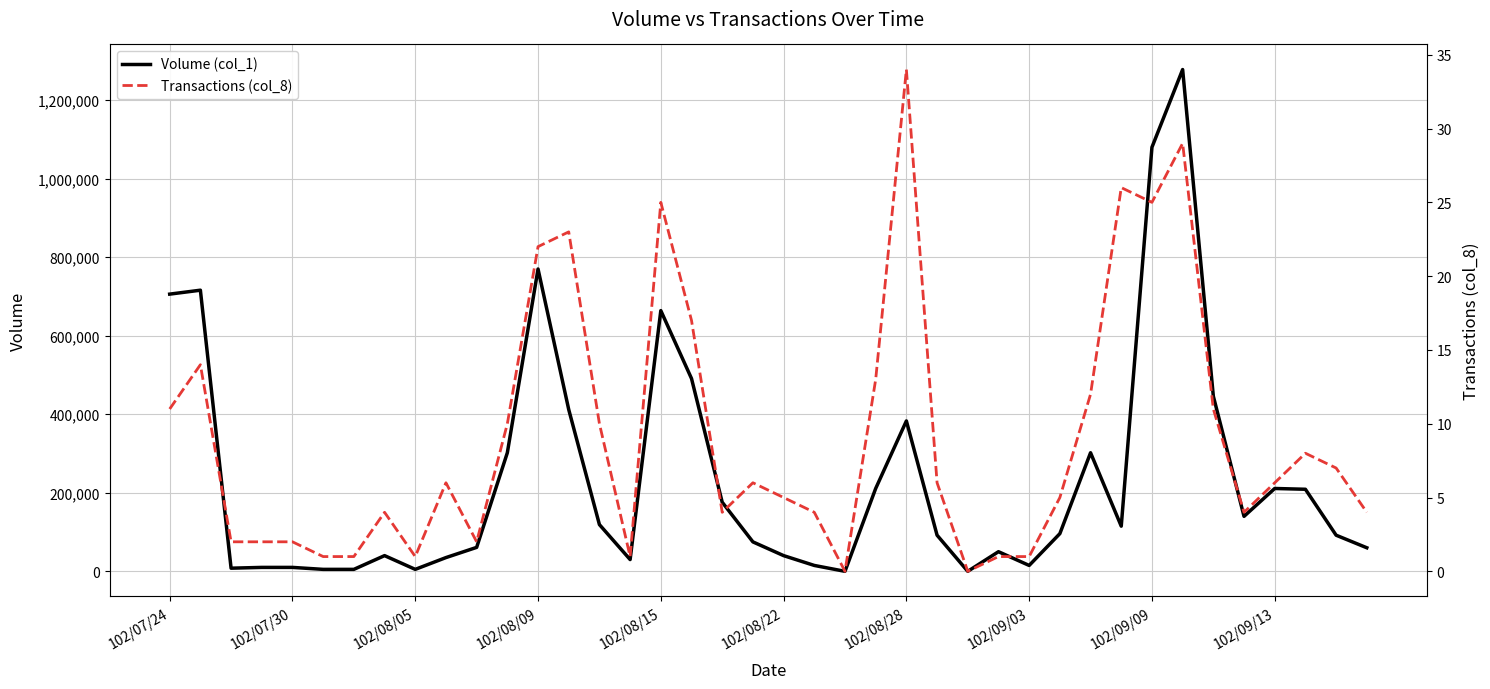

How many values in Volume (col_1) are above zero?

38